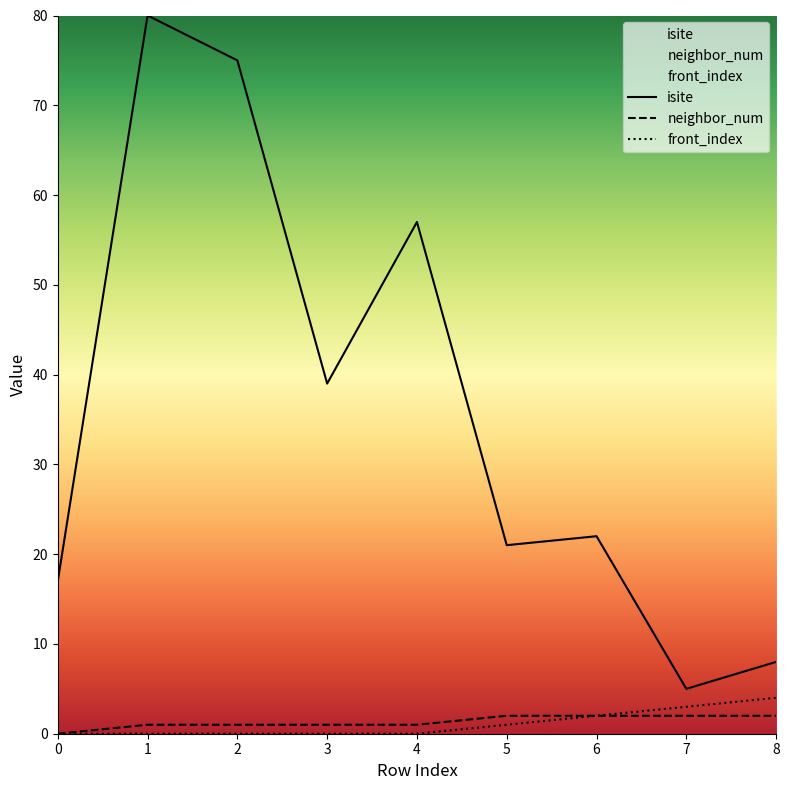

At which category does the chart reach its peak across all series?

1